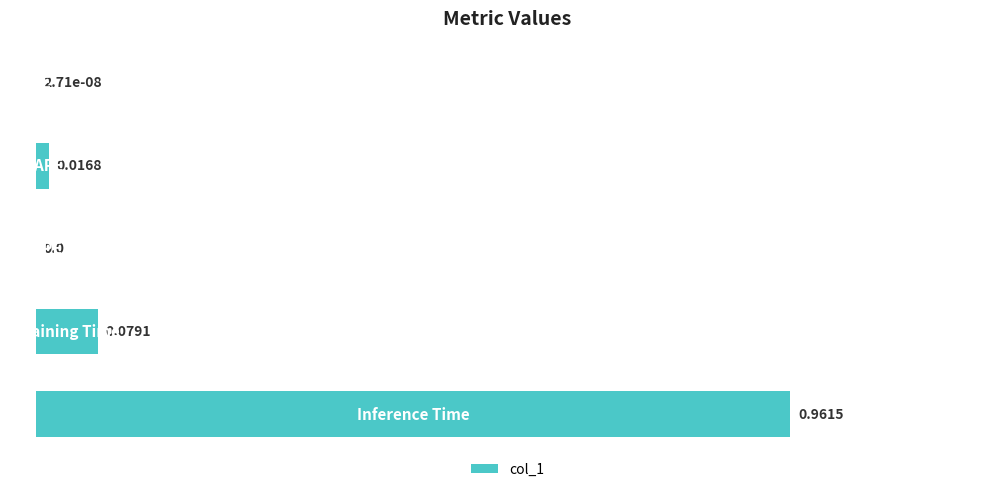

What is the average value?

0.2